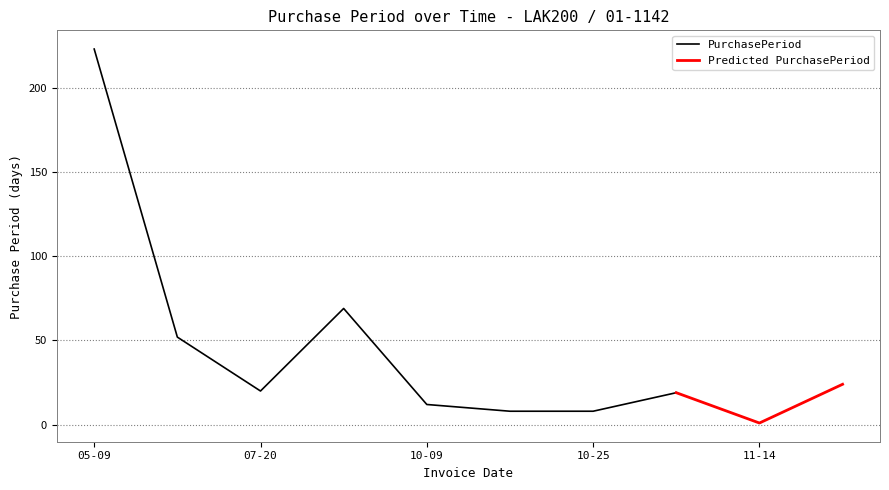

How many points are lower than both their immediate neighbors (excluding endpoints)?

2